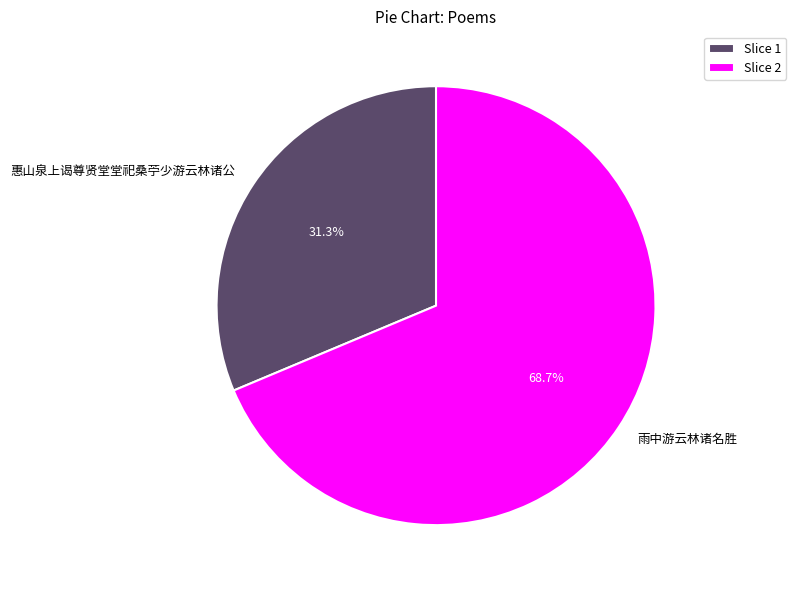

Rank the categories by value from highest to lowest.

雨中游云林诸名胜, 惠山泉上谒尊贤堂堂祀桑苧少游云林诸公